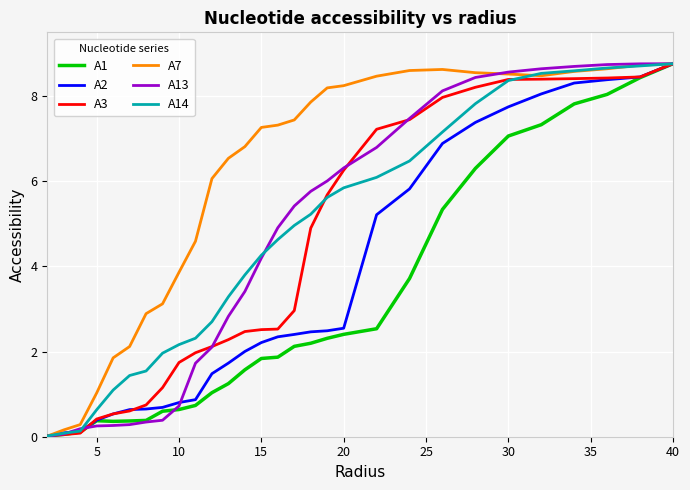

Which series has the largest total across all categories?

A7